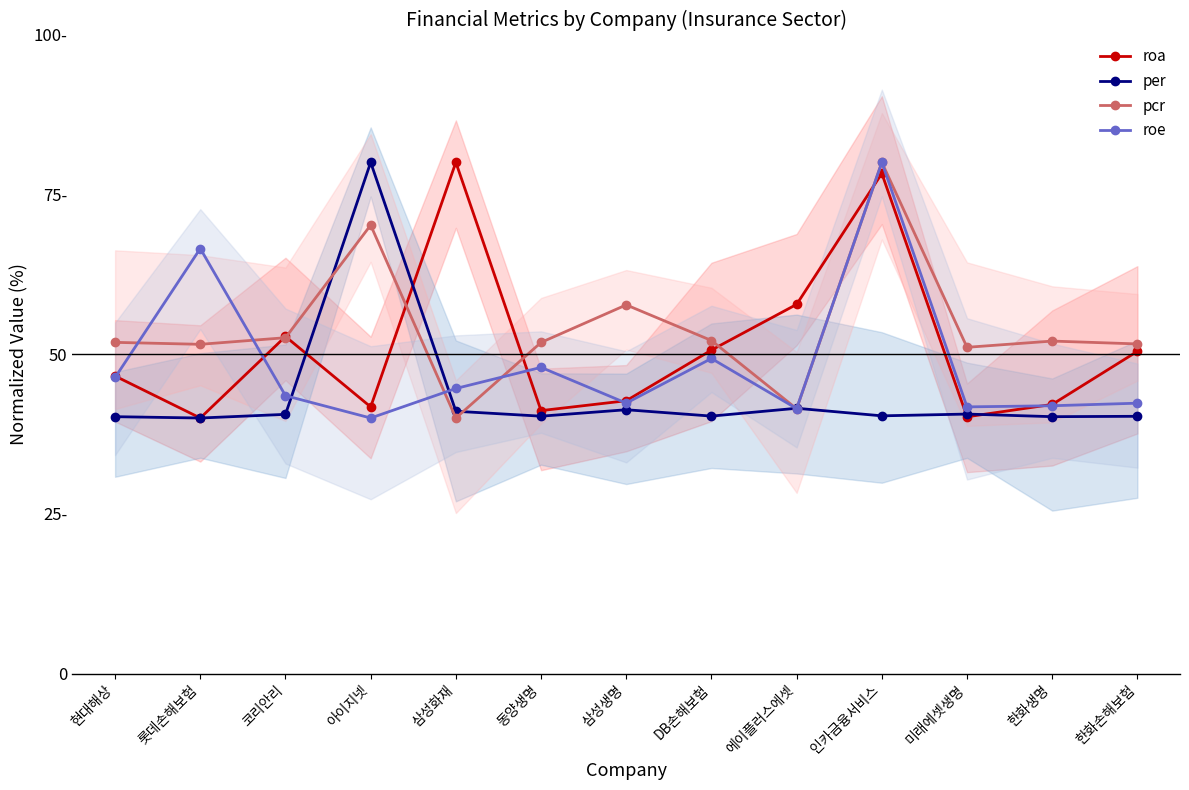

In per, how many points are lower than both neighbors (excluding endpoints)?

5